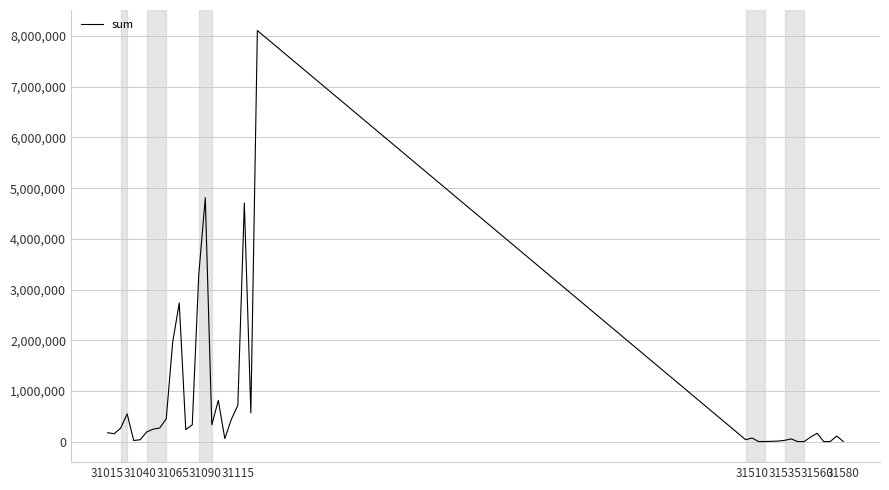

What is the greatest value displayed?

8108424